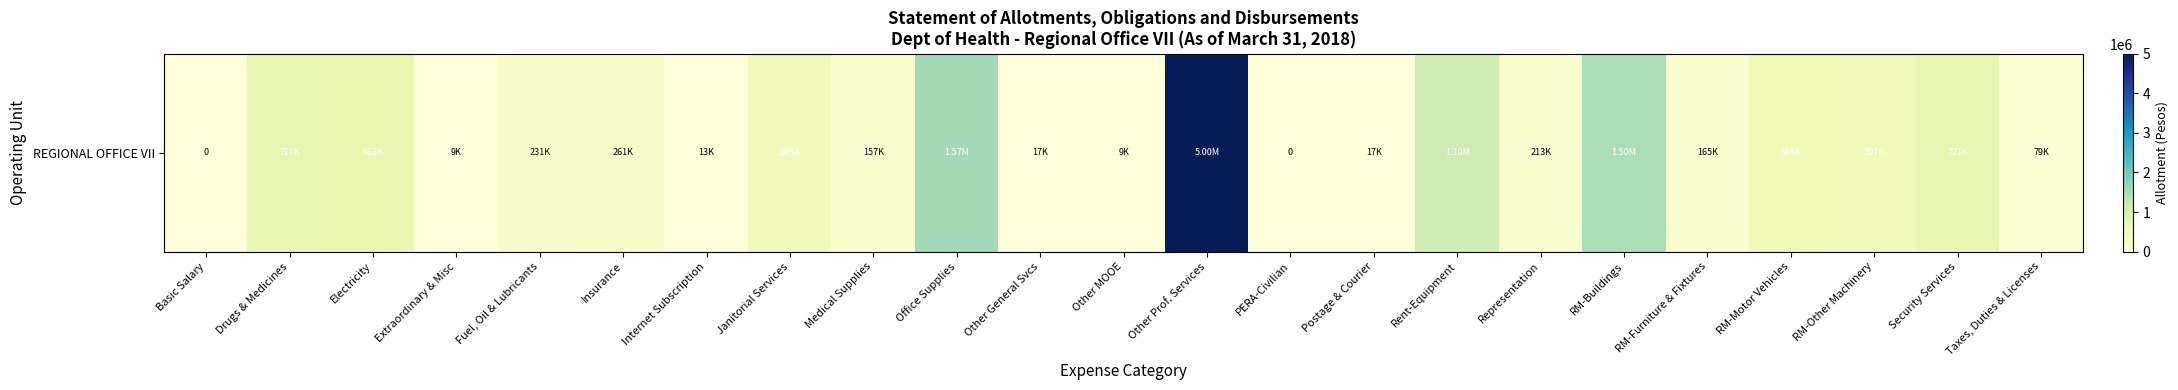

List the labels in order of value, smallest first.

Basic Salary, PERA-Civilian, Extraordinary & Misc, Other MOOE, Internet Subscription, Other General Svcs, Postage & Courier, Taxes, Duties & Licenses, Medical Supplies, RM-Furniture & Fixtures, Representation, Fuel, Oil & Lubricants, Insurance, Janitorial Services, RM-Other Machinery, RM-Motor Vehicles, Electricity, Drugs & Medicines, Security Services, Rent-Equipment, RM-Buildings, Office Supplies, Other Prof. Services